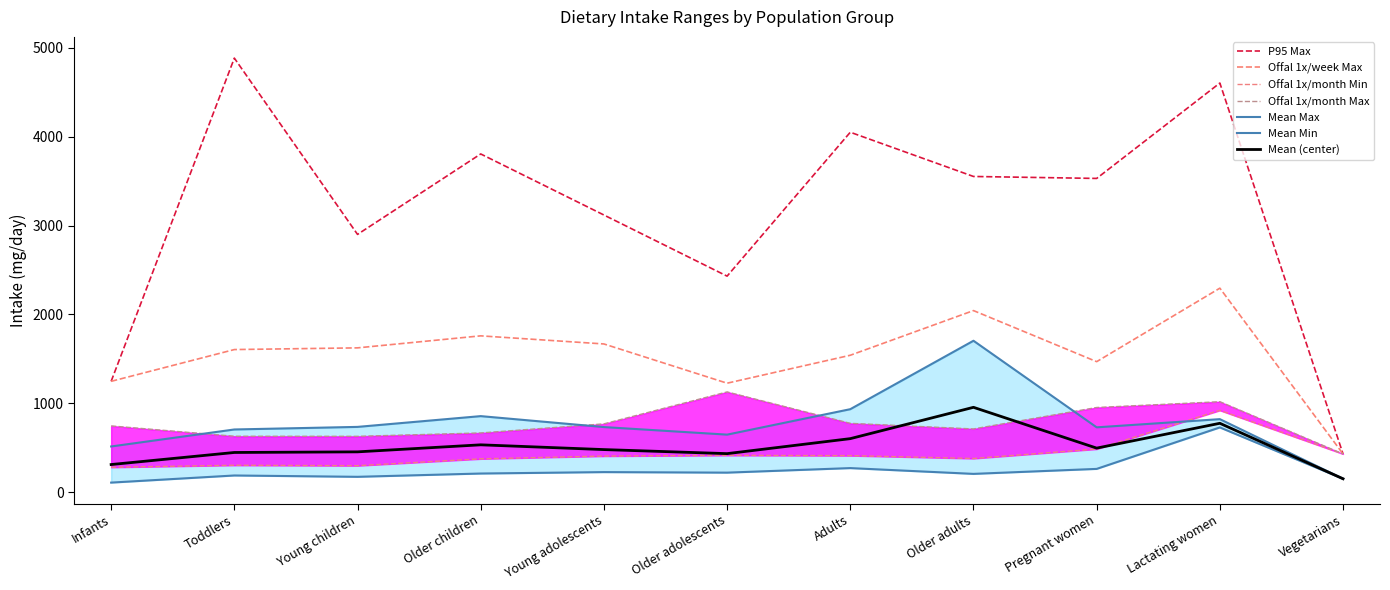

True or false: Offal 1x/week Max and Offal 1x/month Min cross at least once.

False